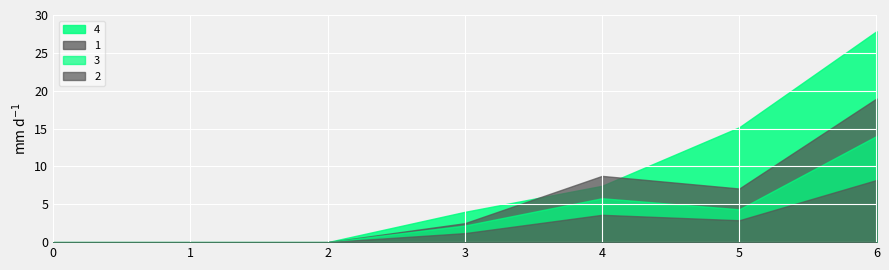

Reading right to left, list all the values displayed in this chart.

1: 19.0	7.1	8.8	2.5	0.0	0.0	0.0
2: 8.2	2.9	3.6	1.2	0.0	0.0	0.0
3: 14.0	4.3	5.8	2.2	0.0	0.0	0.0
4: 27.9	15.2	7.4	4.0	0.0	0.0	0.0